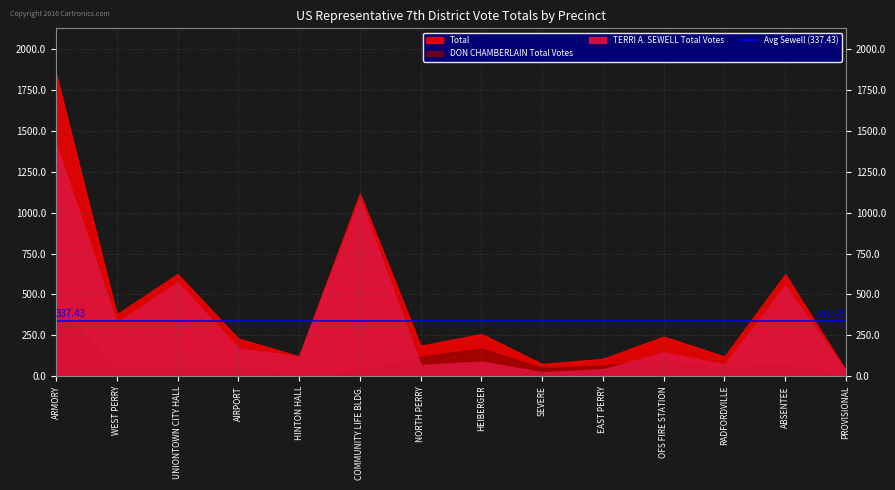

True or false: Total has more than 2 interior local peaks.

True